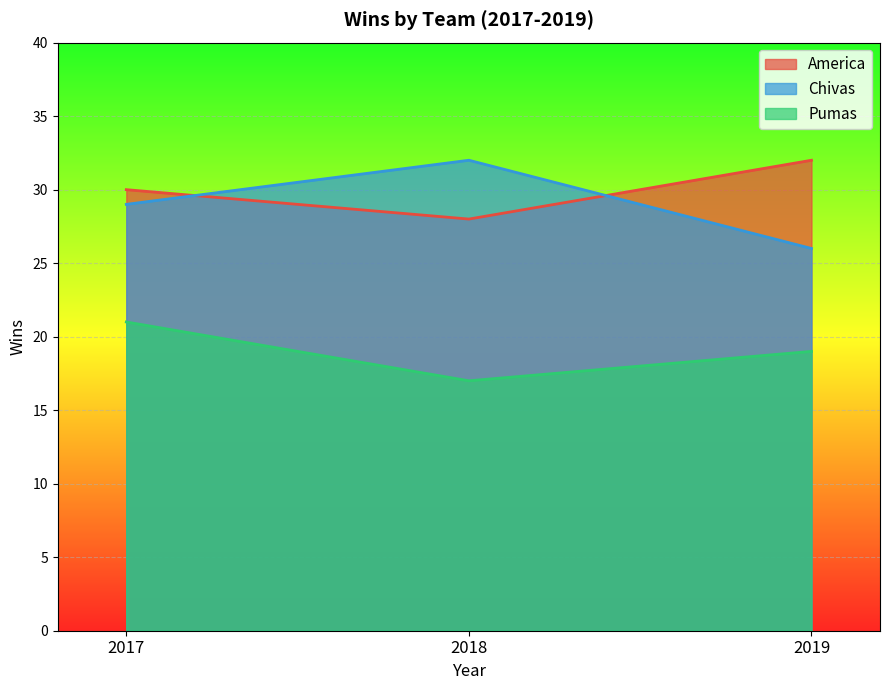

How many values in the America series exceed 30?

1